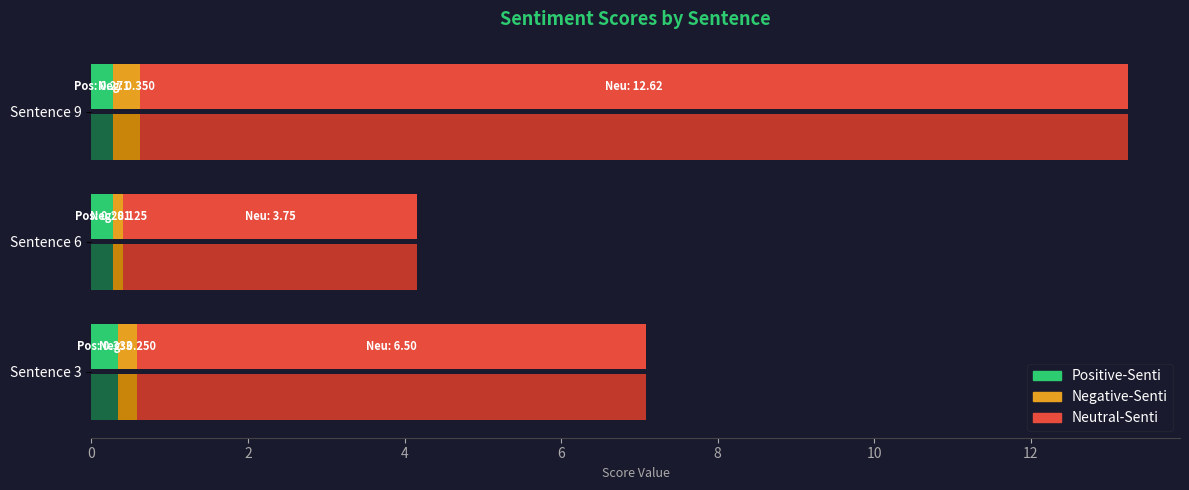

Which series has the largest total across all categories?

Neutral-Senti